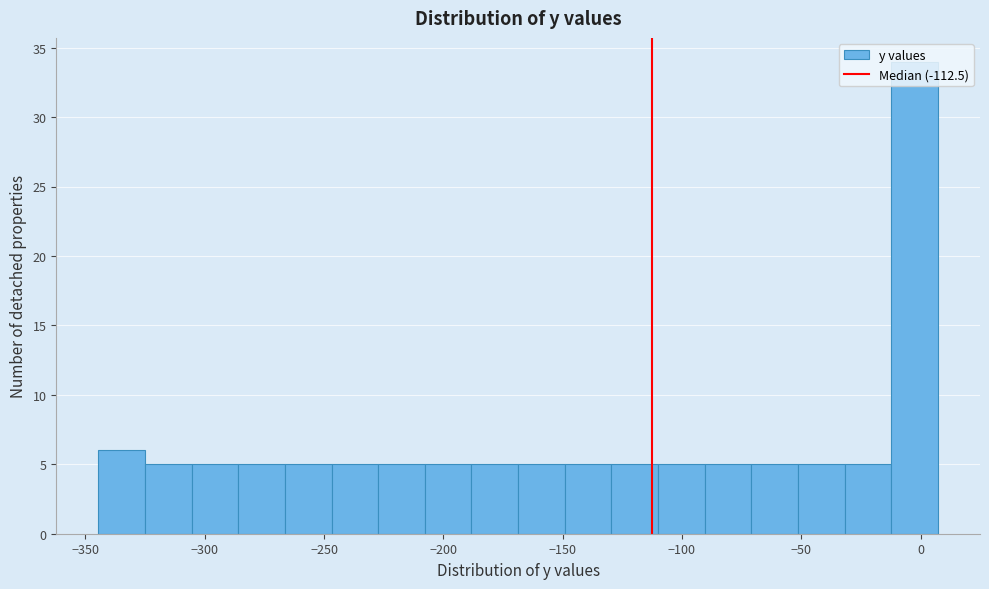

Around what value on the x-axis is the tallest bar? Give the approximate position of its centre, as read against the axis.

0